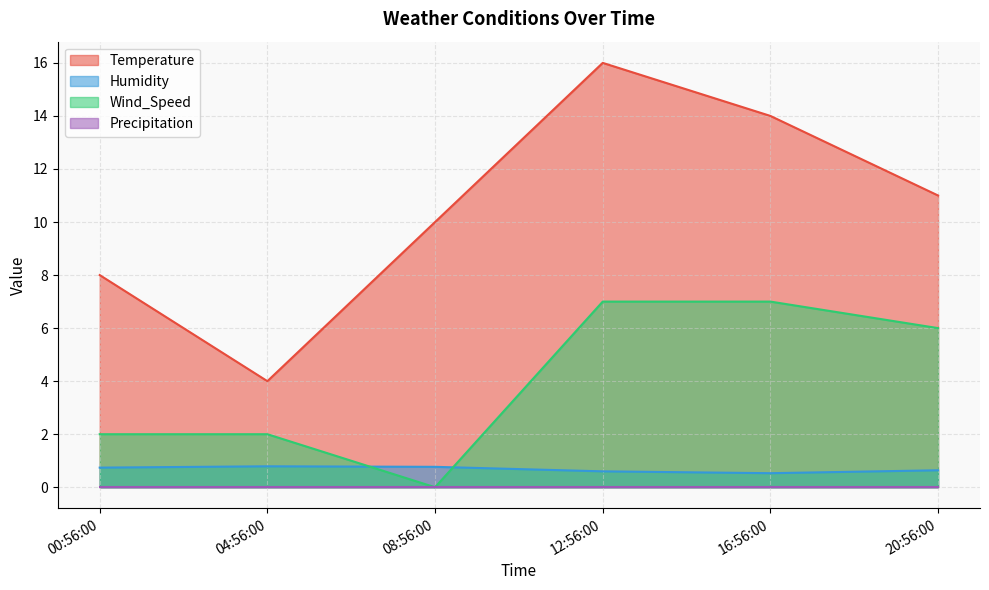

What position from the right is 08:56:00?

4